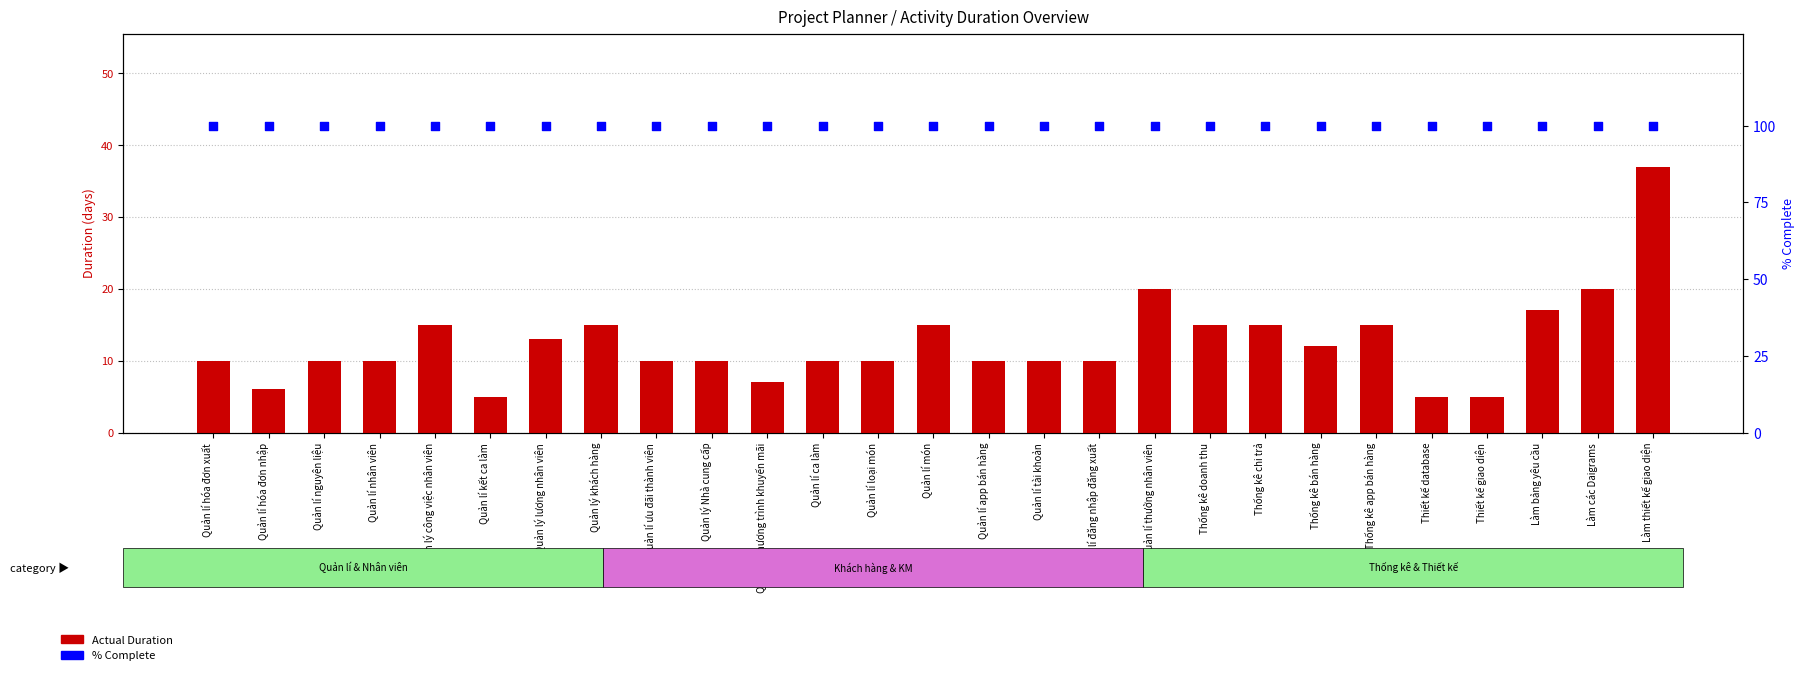

Which series reaches the minimum Y coordinate?

Actual Duration